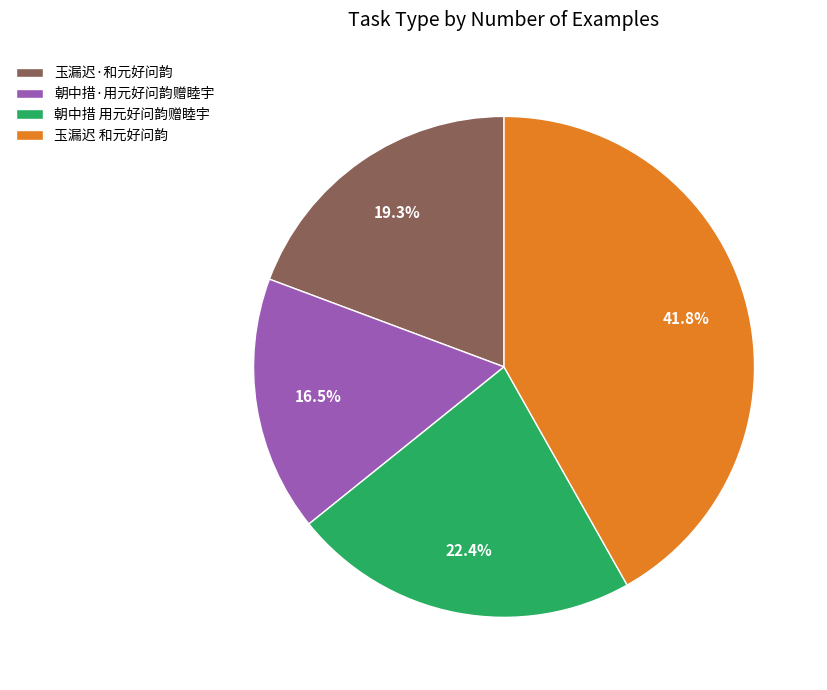

Combined, what portion of the pie is 朝中措 用元好问韵赠睦宇 and 朝中措·用元好问韵赠睦宇?

38.9%